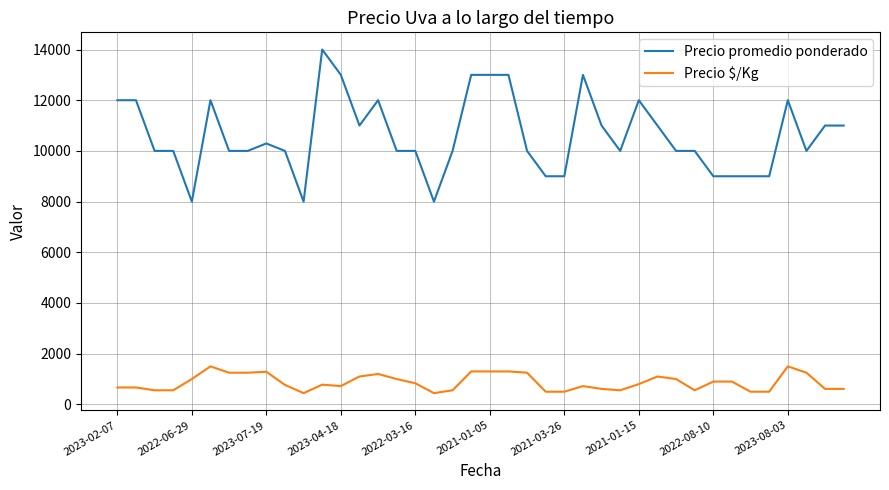

Which series has the largest total across all categories?

Precio promedio ponderado